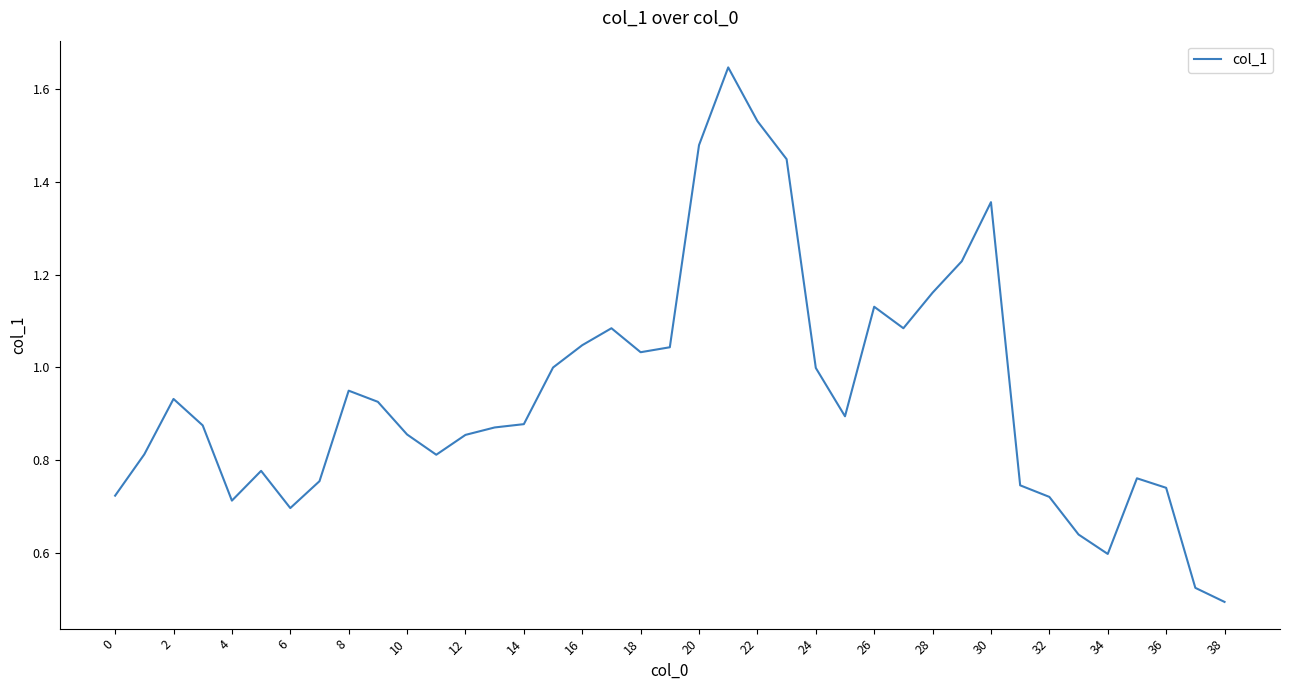

What is the sum of all values?

36.8